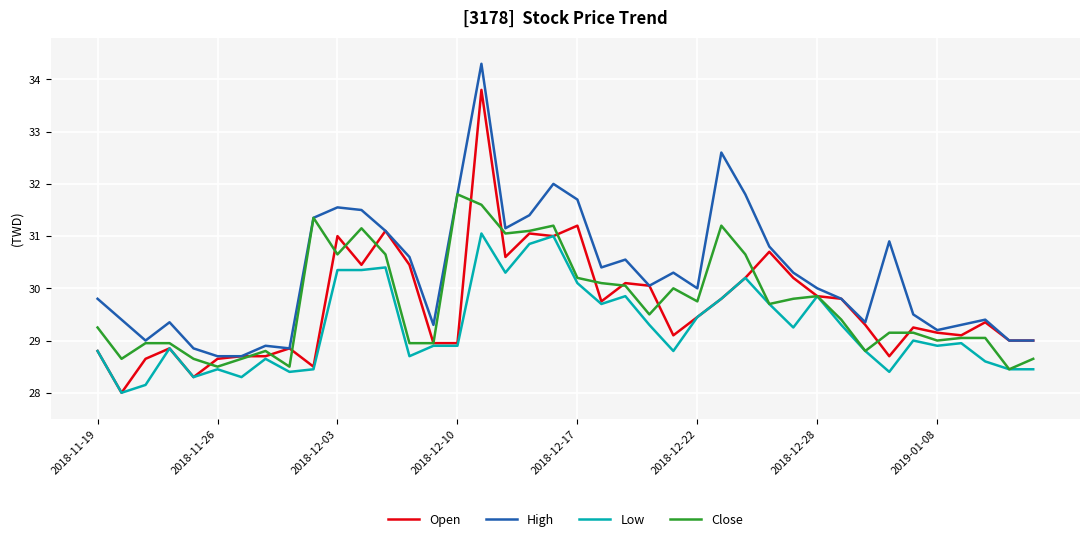

What is the minimum value shown in the chart?

28.0